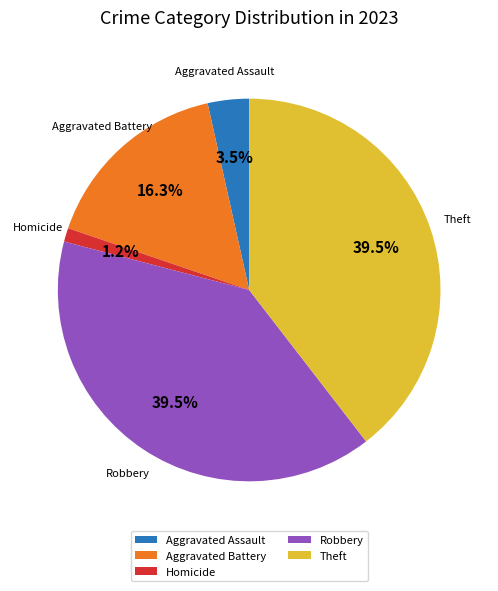

What is the smallest slice in the pie chart?

Homicide